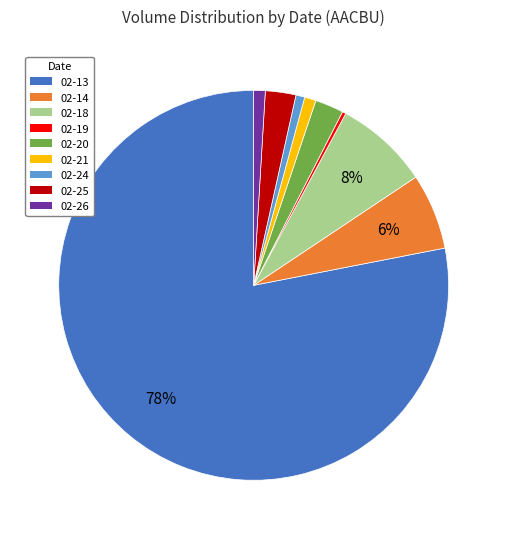

How many segments does this pie chart have?

9